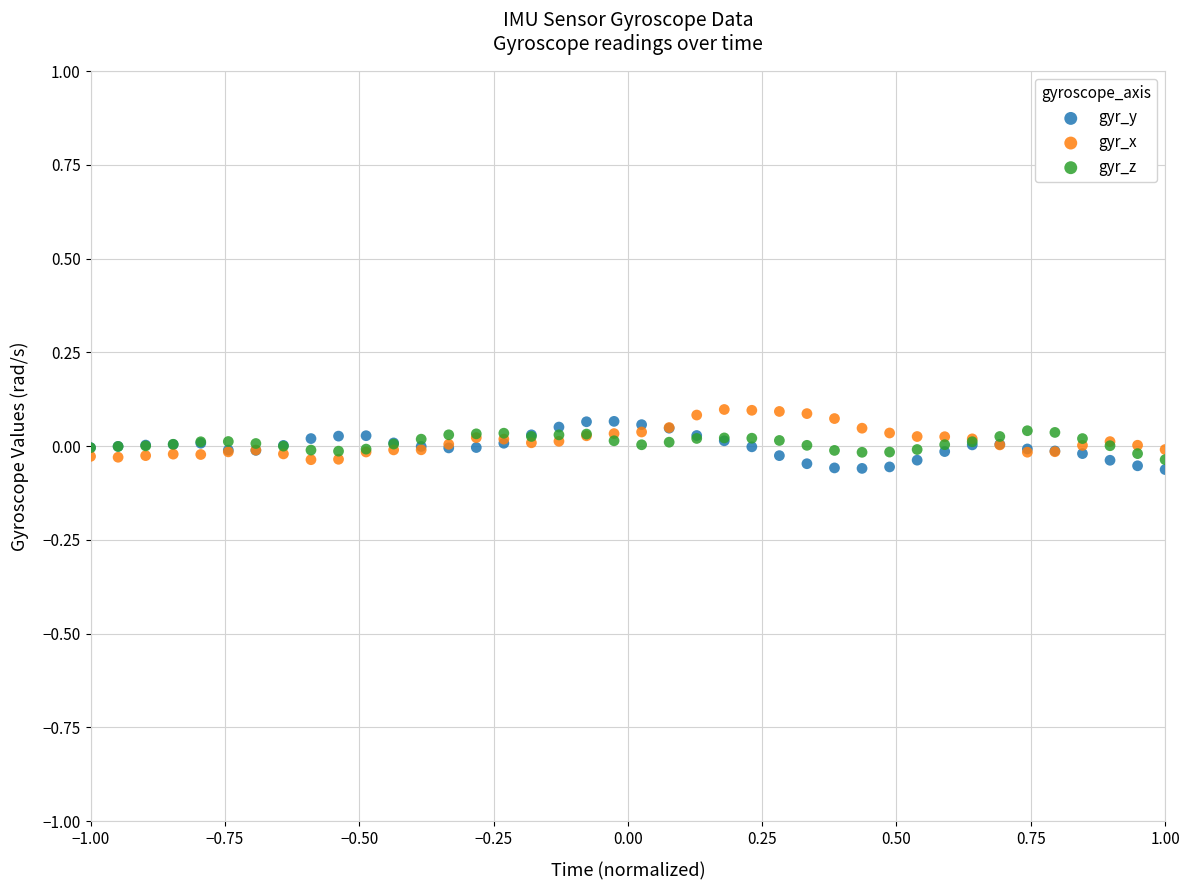

What is the X range (max minus min) for the scatter plot?

2.0